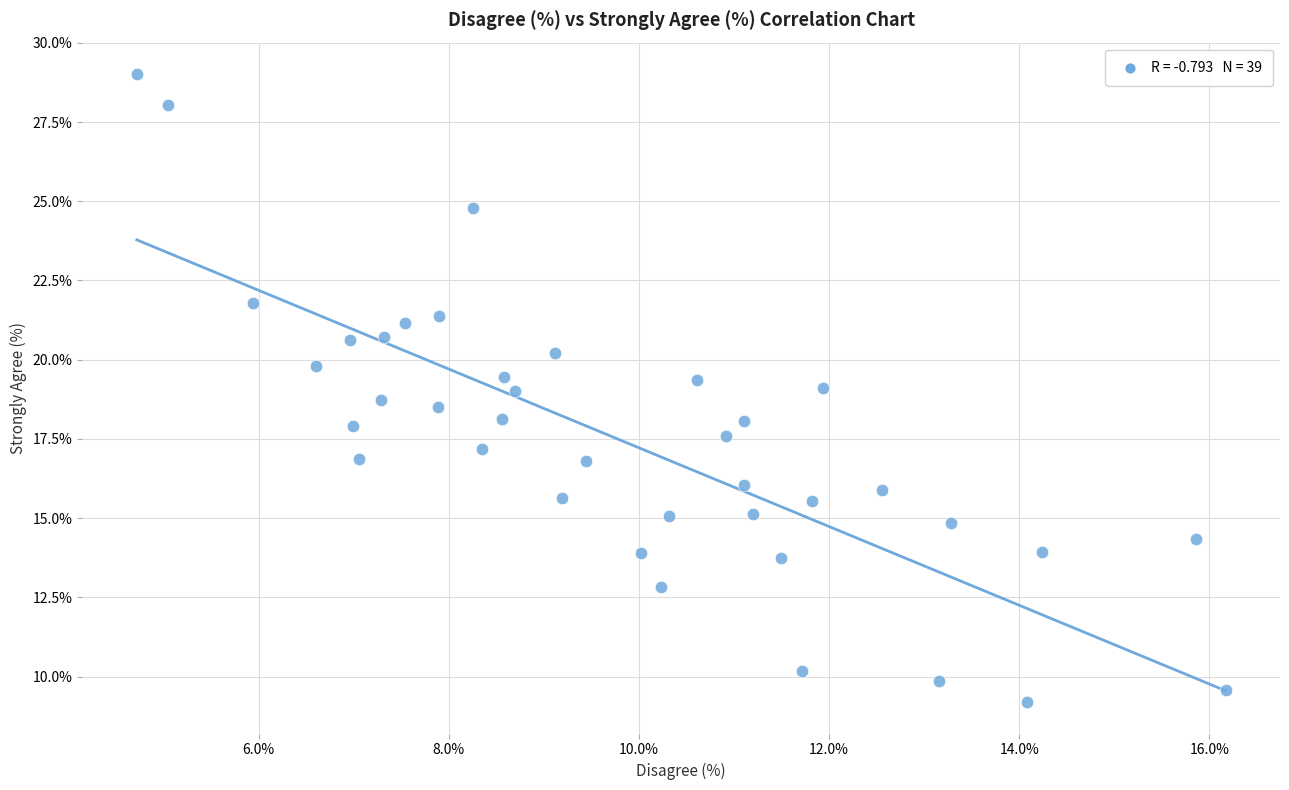

What is the range of X values (max minus min)?

11.5